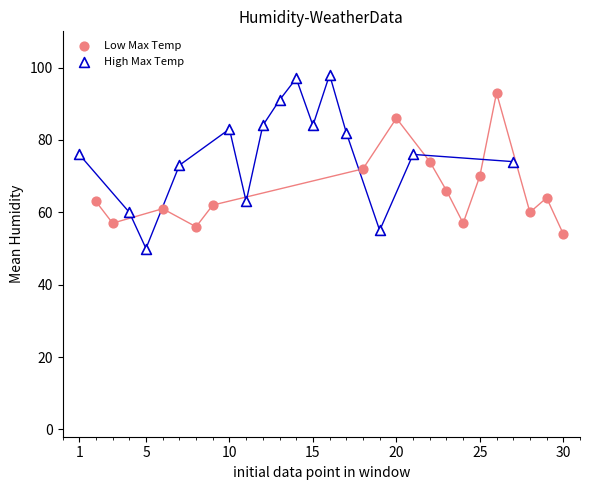

Which series contains the highest Y value?

High Max Temp